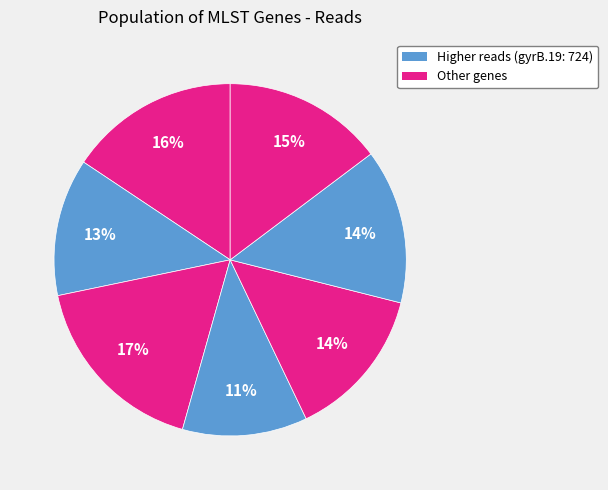

How many slices are in this pie chart?

7